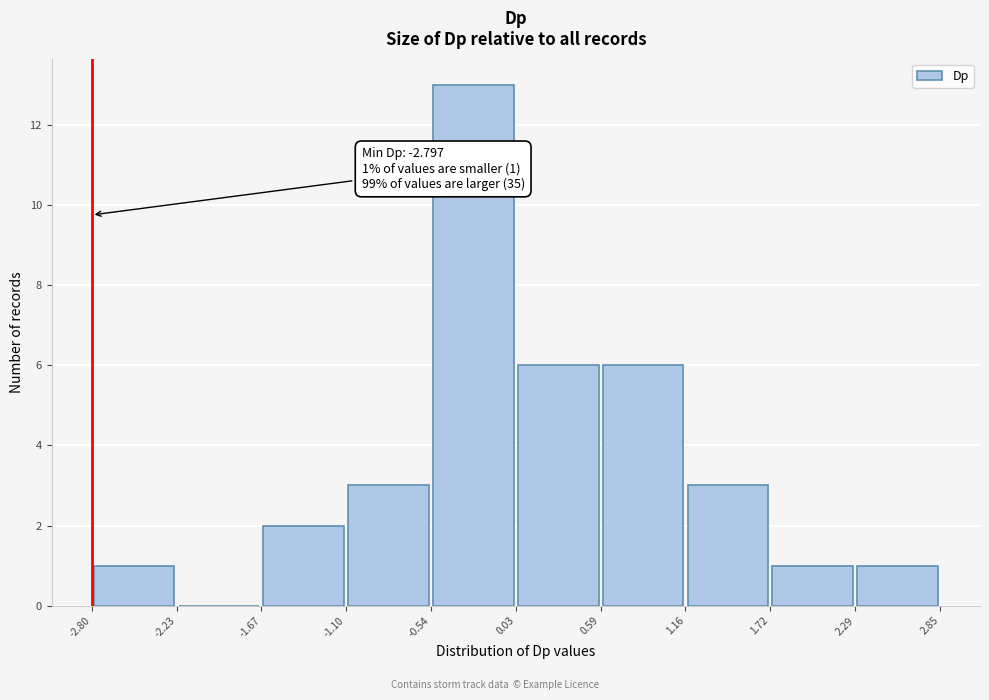

Over which range of the x-axis is the bar tallest?

-0.54 to 0.03